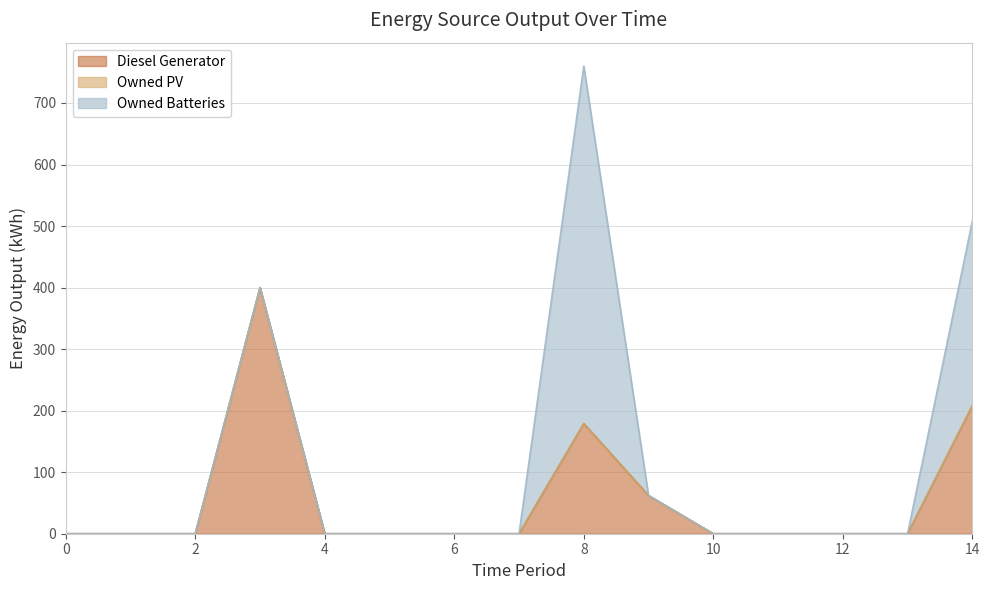

Which series has the largest total across all categories?

Owned Batteries